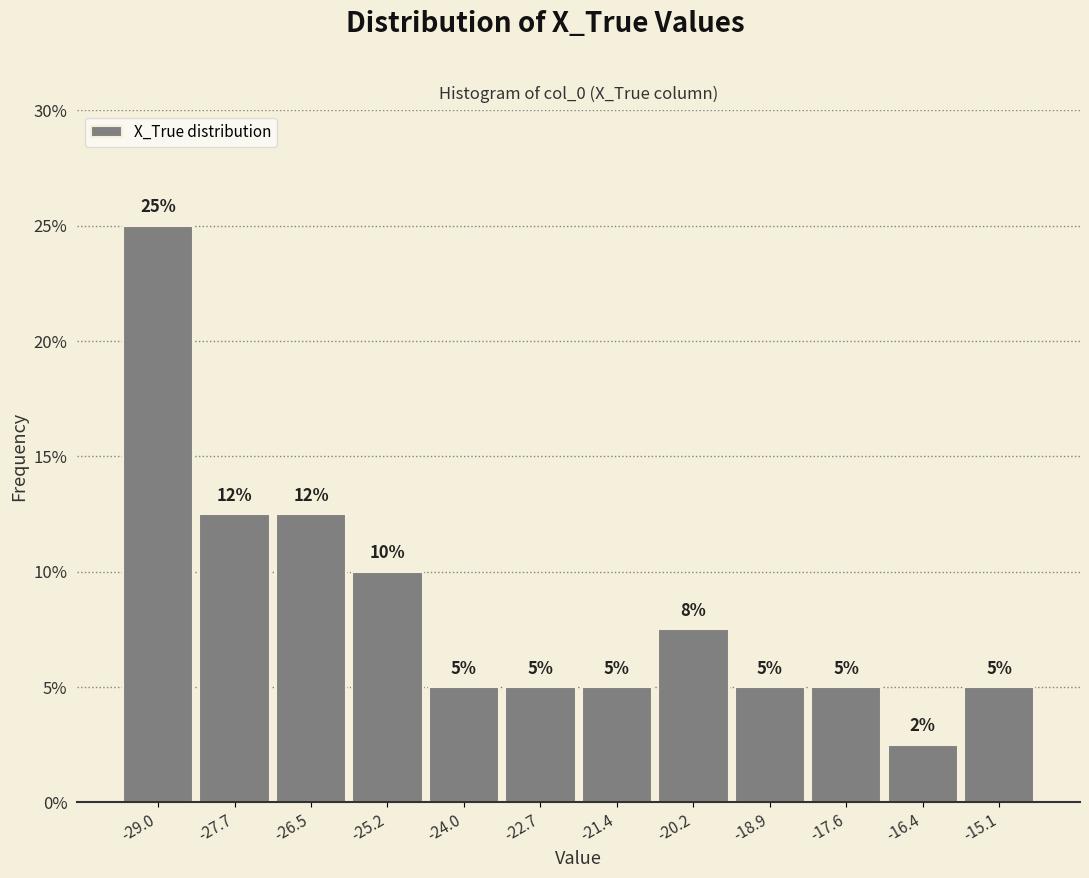

Which range on the x-axis has the tallest bar?

-29.6 to -28.4